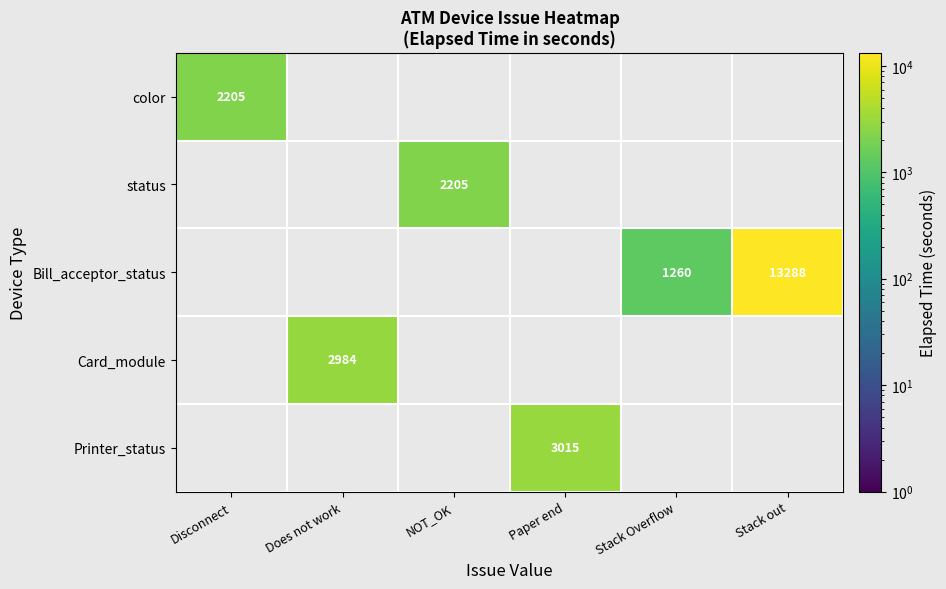

True or false: Printer_status has a value of 4939 at Paper end.

False